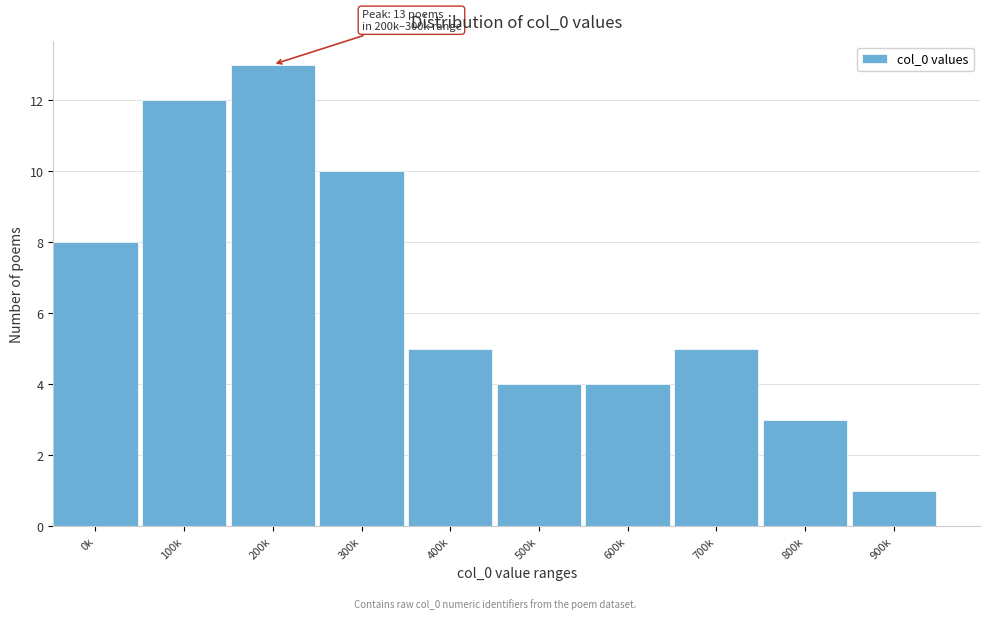

Reading left to right, what are all the values shown in this chart?

8	12	13	10	5	4	4	5	3	1